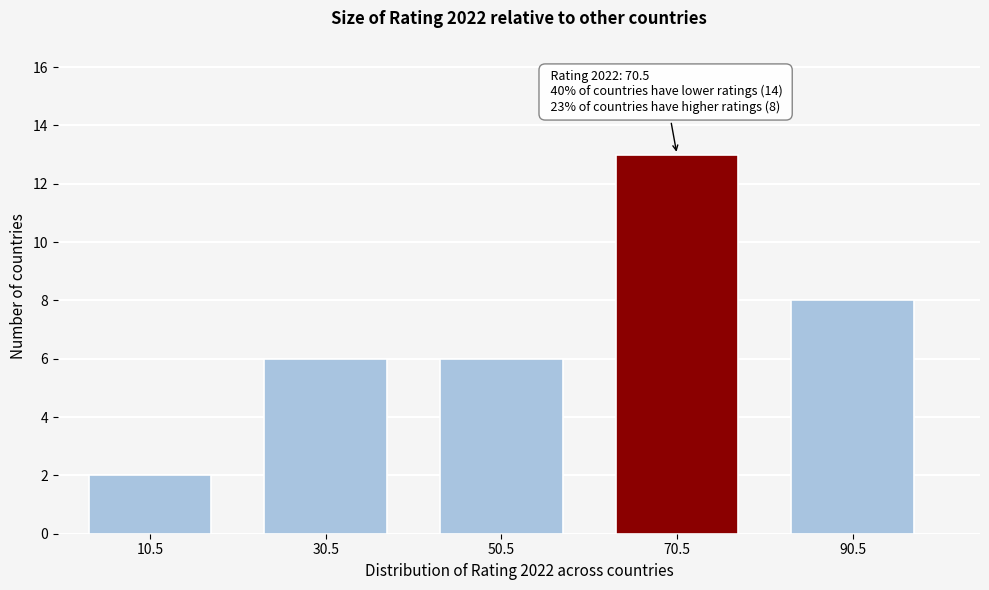

Reading left to right, transcribe all the data shown in this chart.

10.5=2	30.5=6	50.5=6	70.5=13	90.5=8